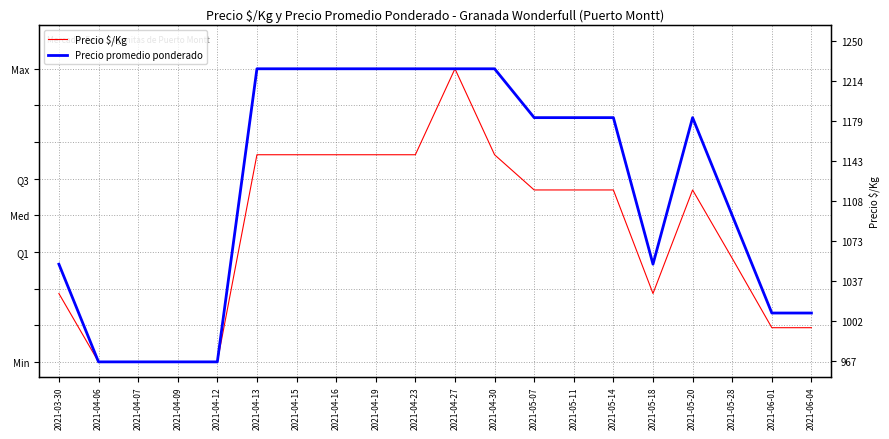

True or false: Precio $/Kg and Precio promedio ponderado intersect in this chart.

False